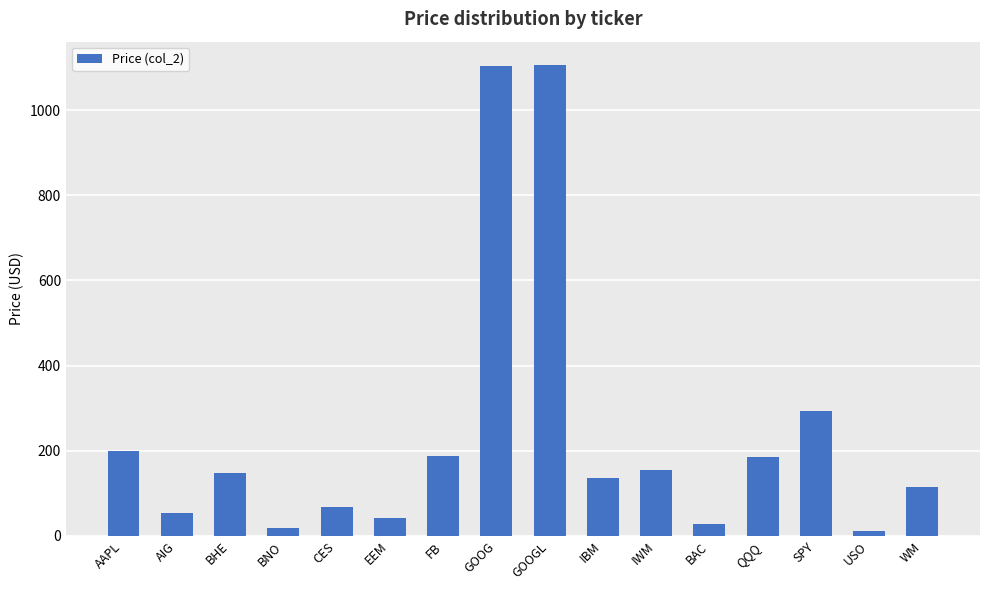

At which label is the value closest to 558?

SPY